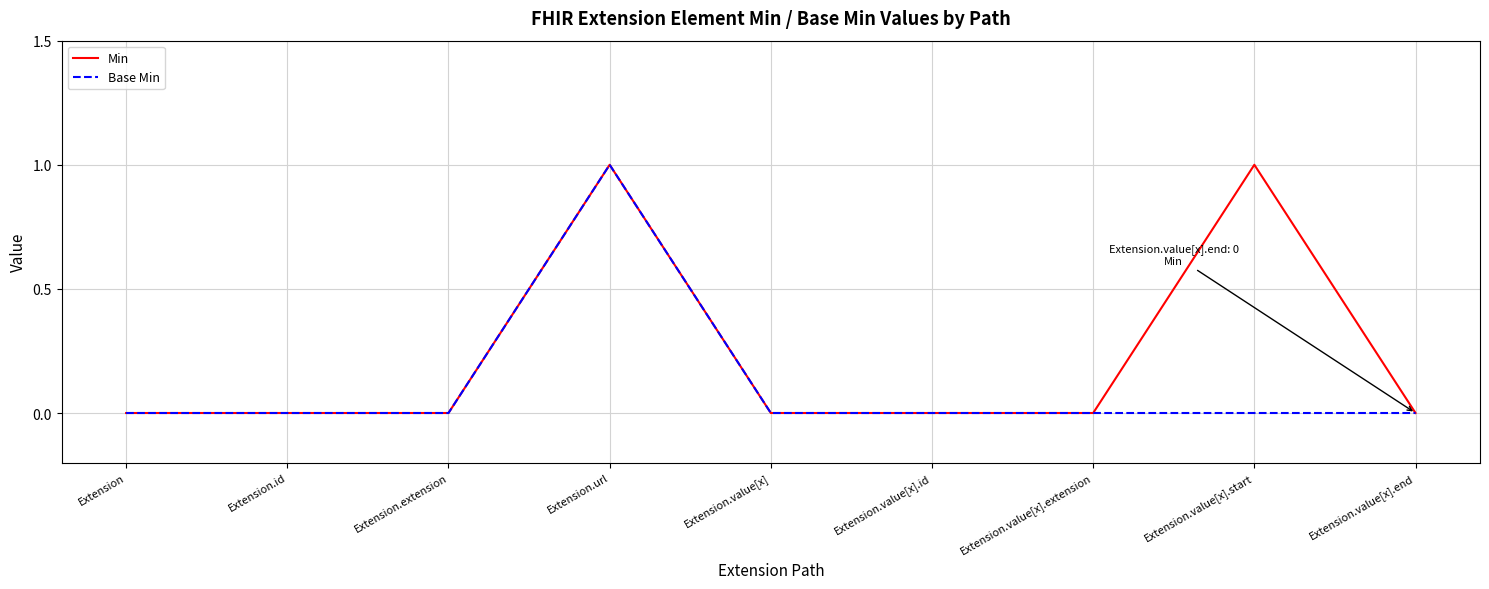

The Base Min series shows 0 at Extension.value[x].end. True or false?

True